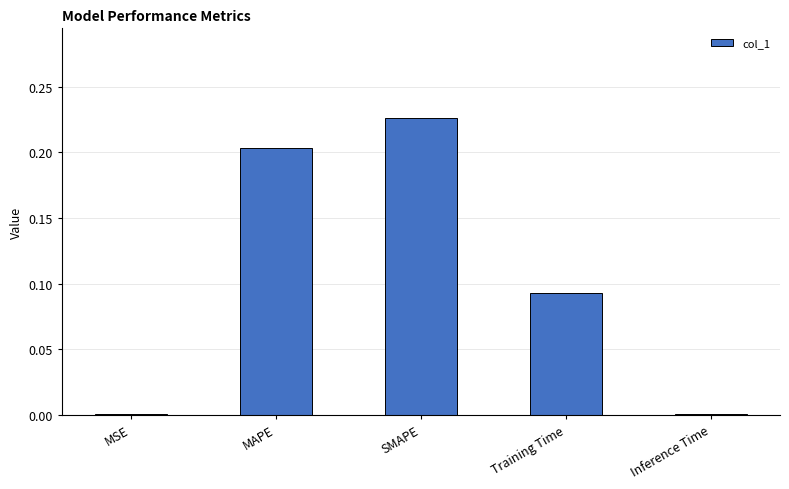

At which category does the chart reach its peak across all series?

SMAPE